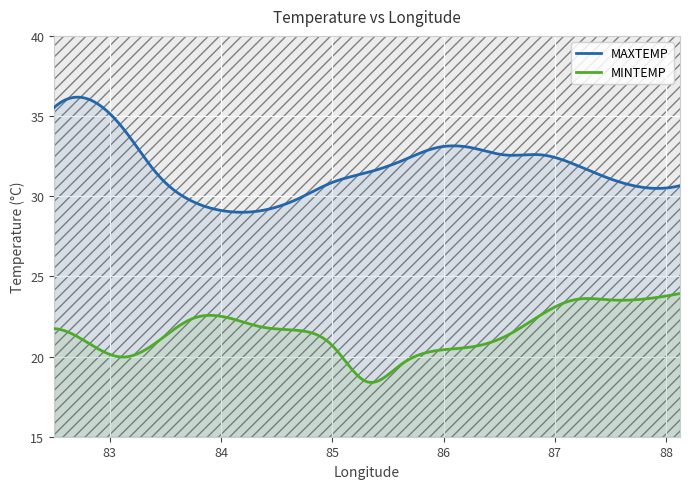

Which series has the largest total across all categories?

MAXTEMP